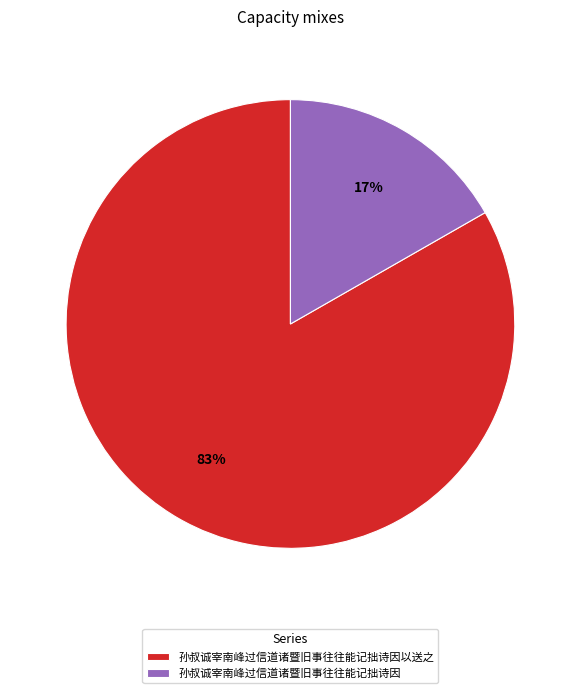

Is the sum of 孙叔诚宰南峰过信道诸暨旧事往往能记拙诗因以送之 and 孙叔诚宰南峰过信道诸暨旧事往往能记拙诗因 greater than half?

Yes